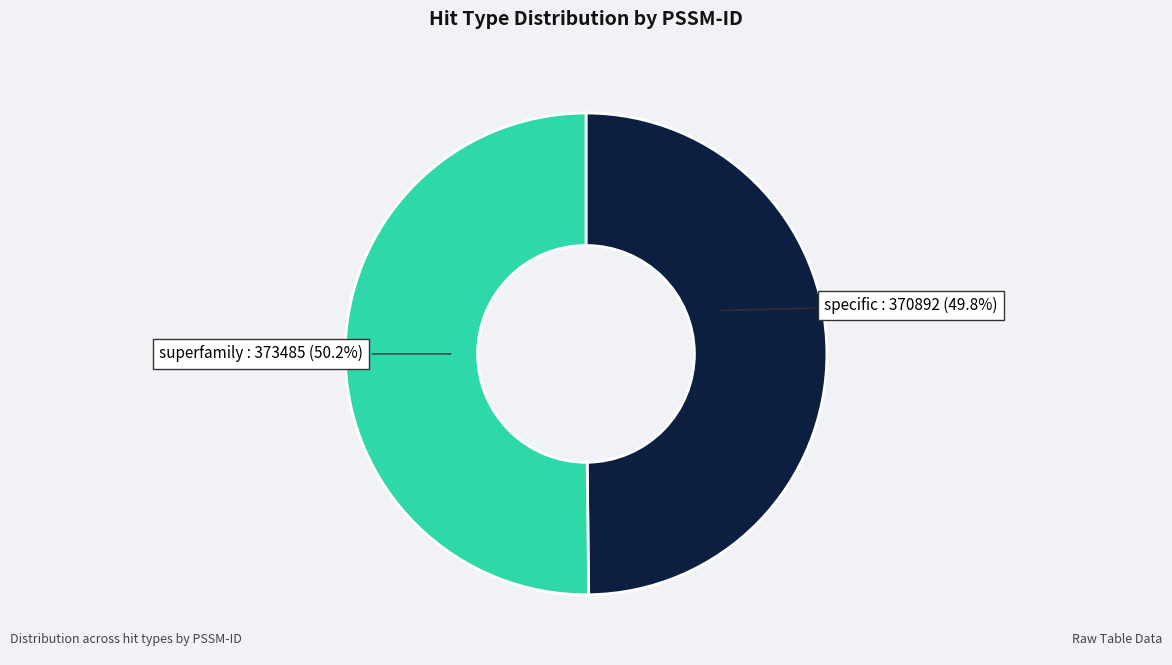

How many segments does this pie chart have?

2